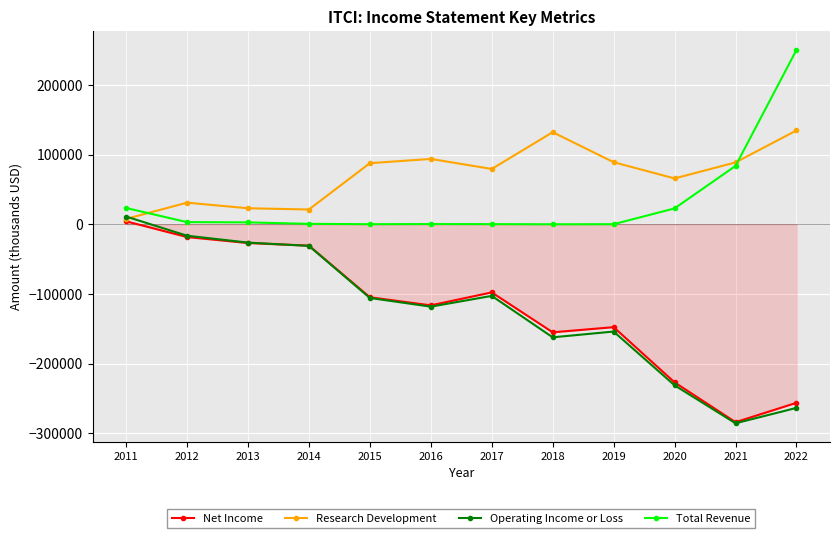

True or false: Net Income has more than 1 points higher than both neighbors.

True